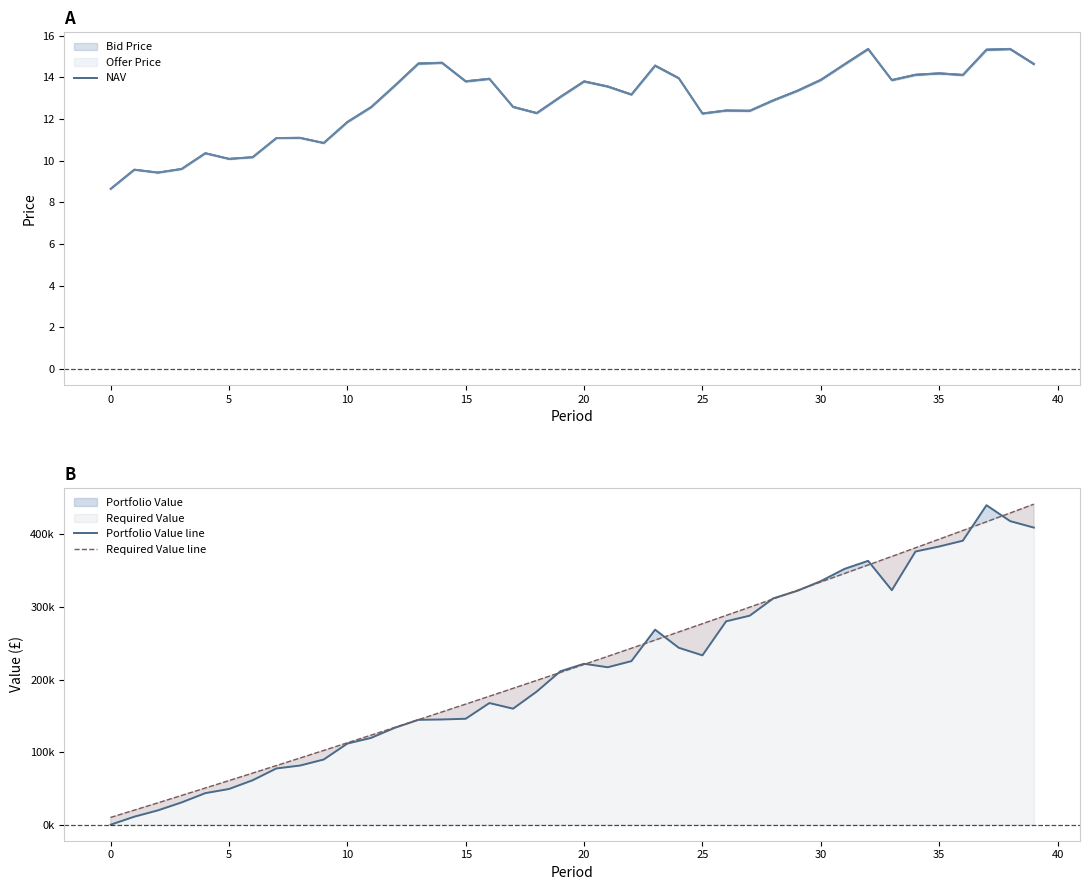

Which series ends up on top after the final intersection of Portfolio Value line and Required Value line?

Required Value line